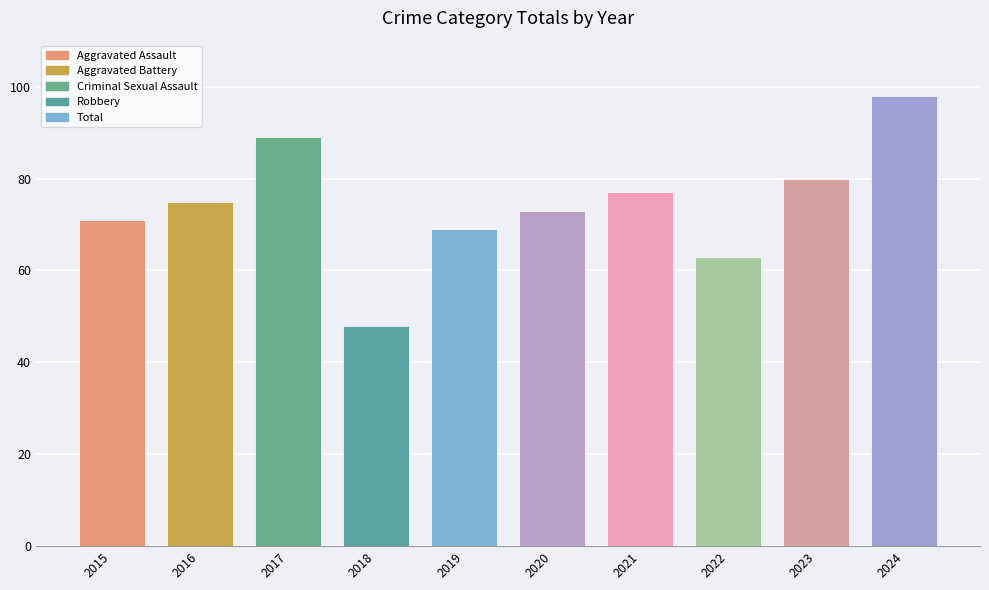

What is the average value?

74